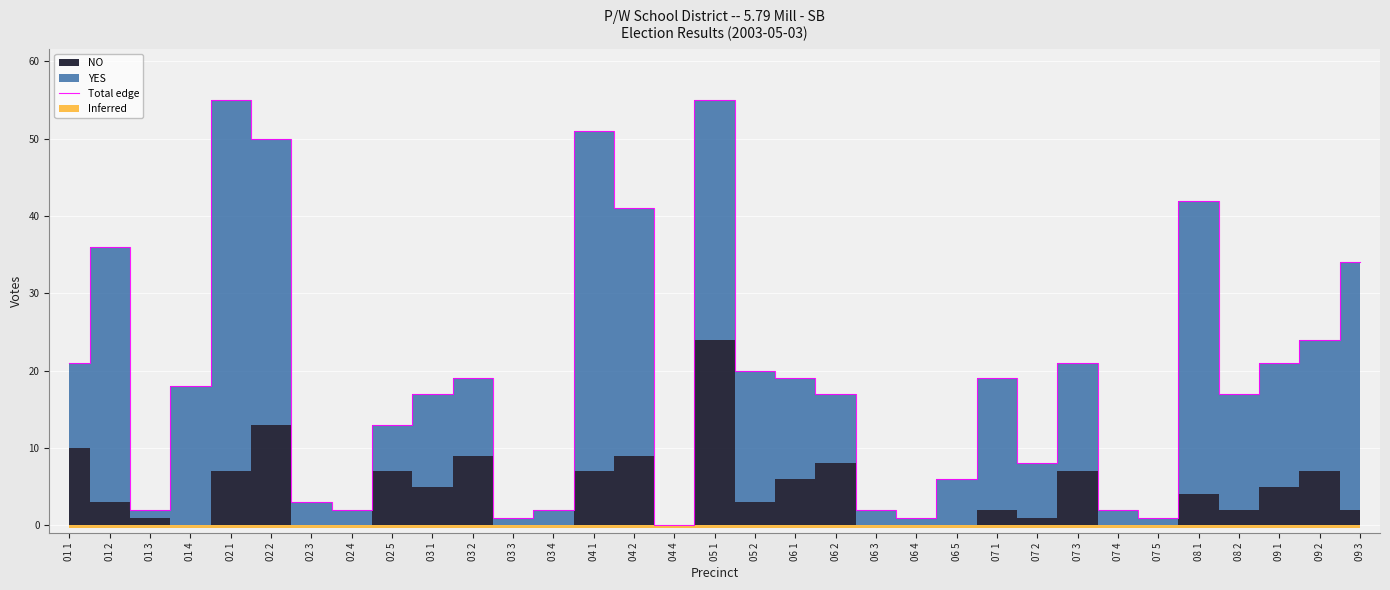

At which category does the data reach its first local peak?

01 2